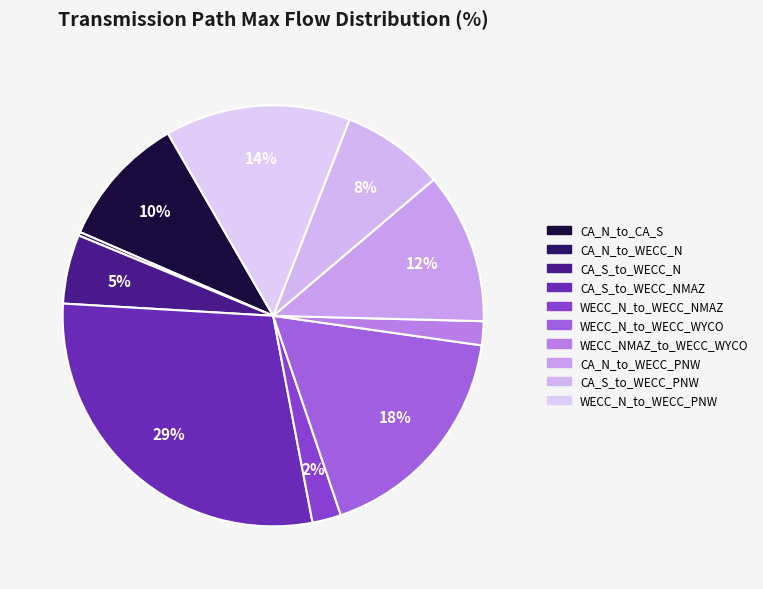

Is there any slice that represents more than half of the pie?

No